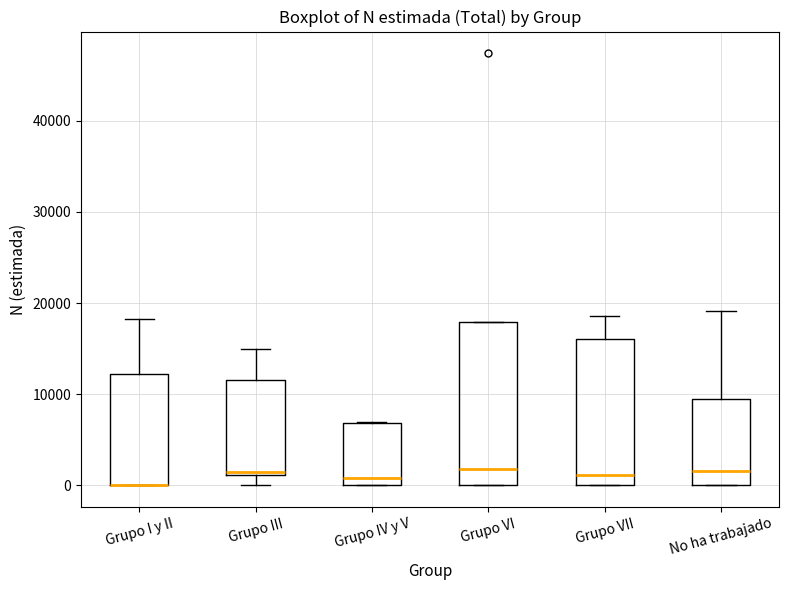

Where does the upper whisker of the box for Grupo VII end on the y-axis? The values are not printed on the chart, so give them approximately, as read against the axis.

19000